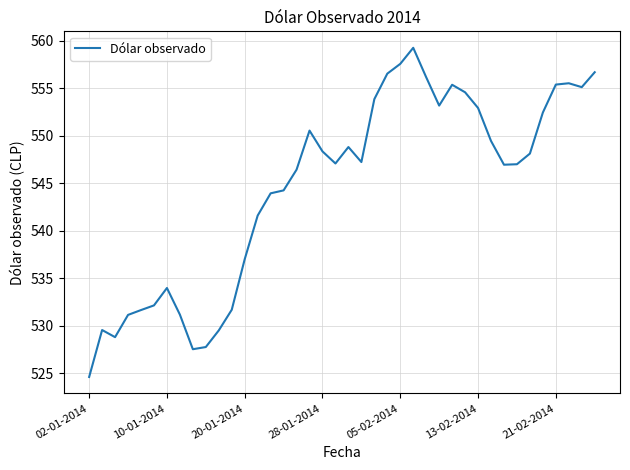

What is the maximum value shown in the chart?

559.2